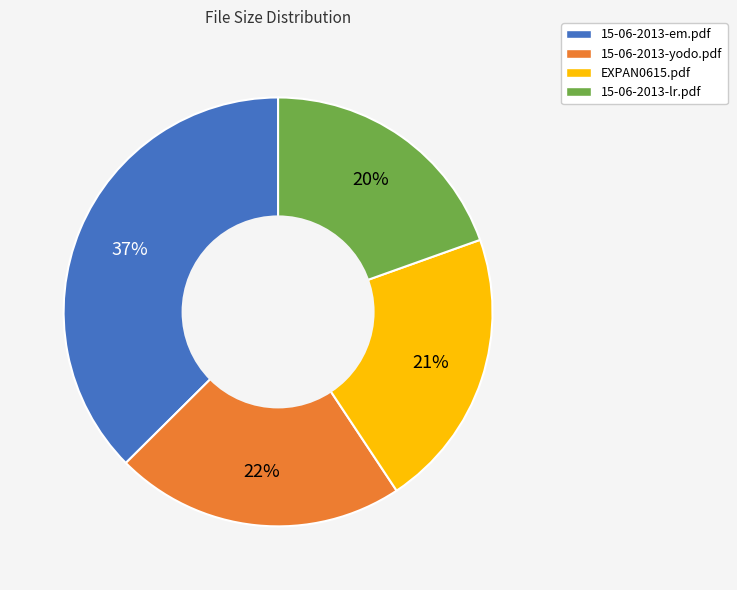

Is it true that EXPAN0615.pdf is 21% of the pie?

True